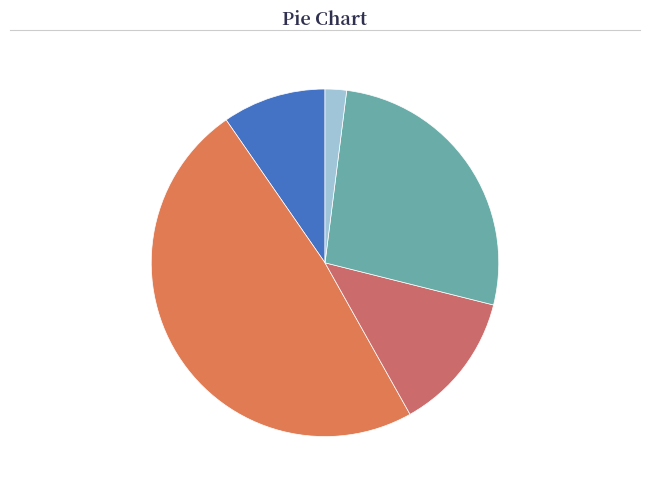

True or false: Software Base accounts for 27% of the total.

True